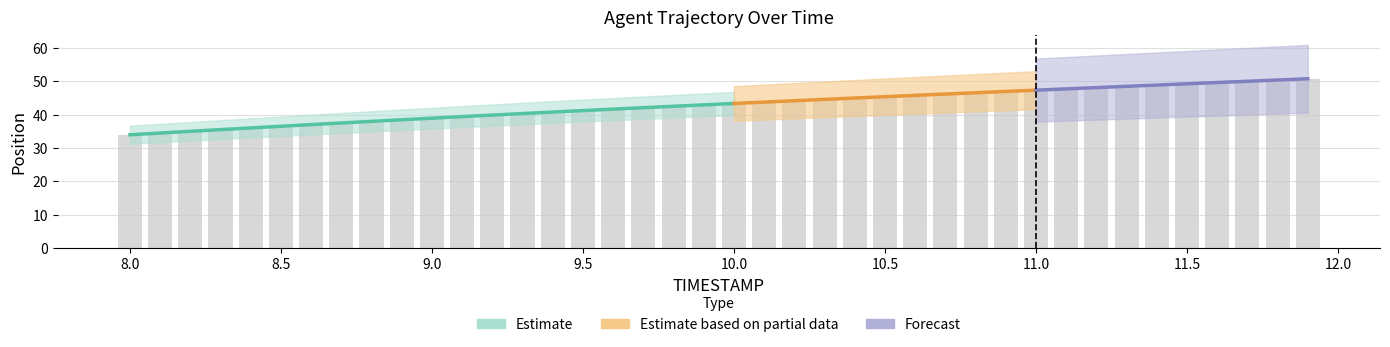

How many data points does each series have?

40